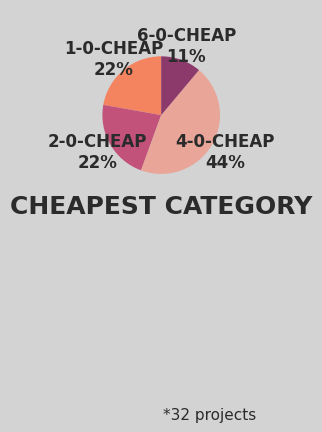

To the nearest percent, what is the difference between the largest and smallest slice percentages?

33%